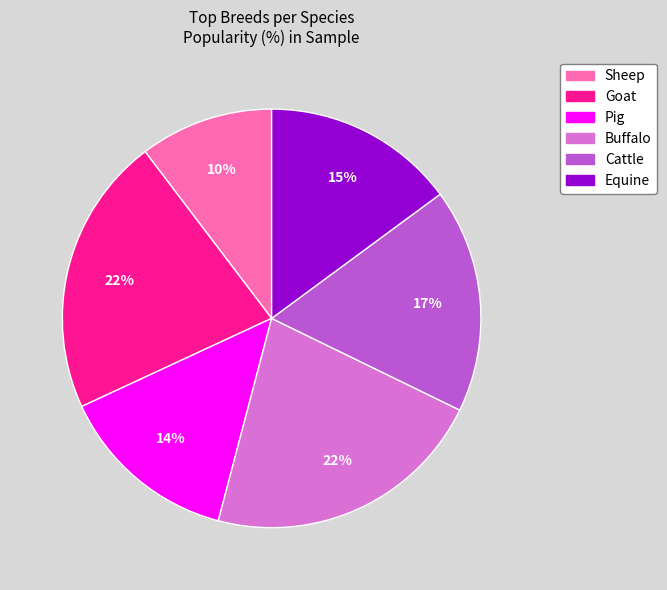

To the nearest percent, what is the average slice percentage?

17%